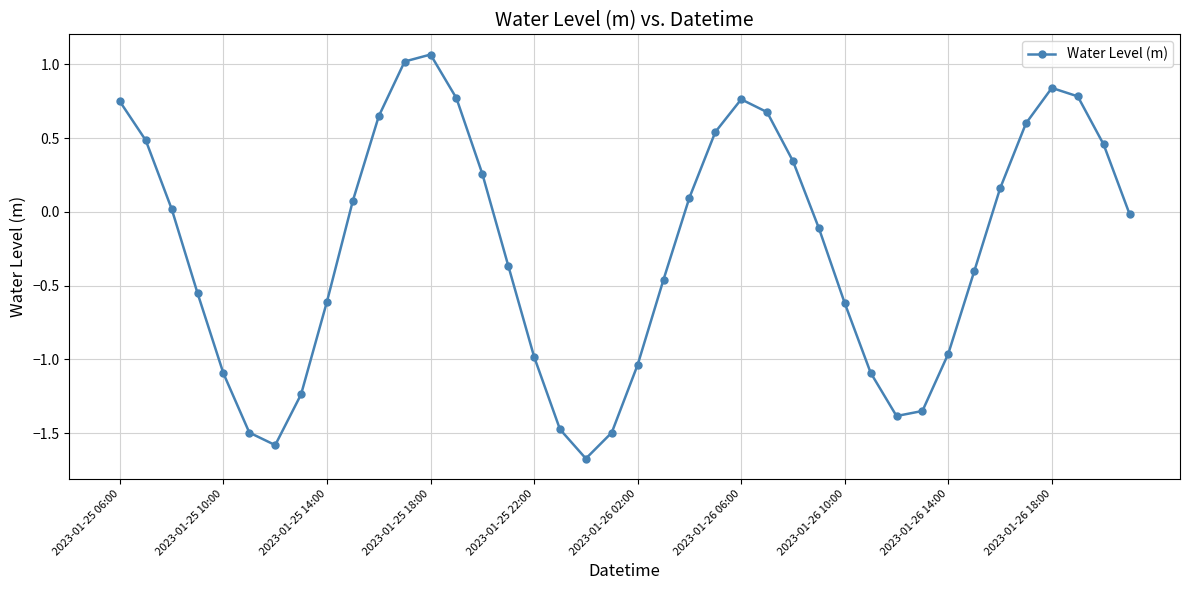

What is the smallest value displayed?

-1.7